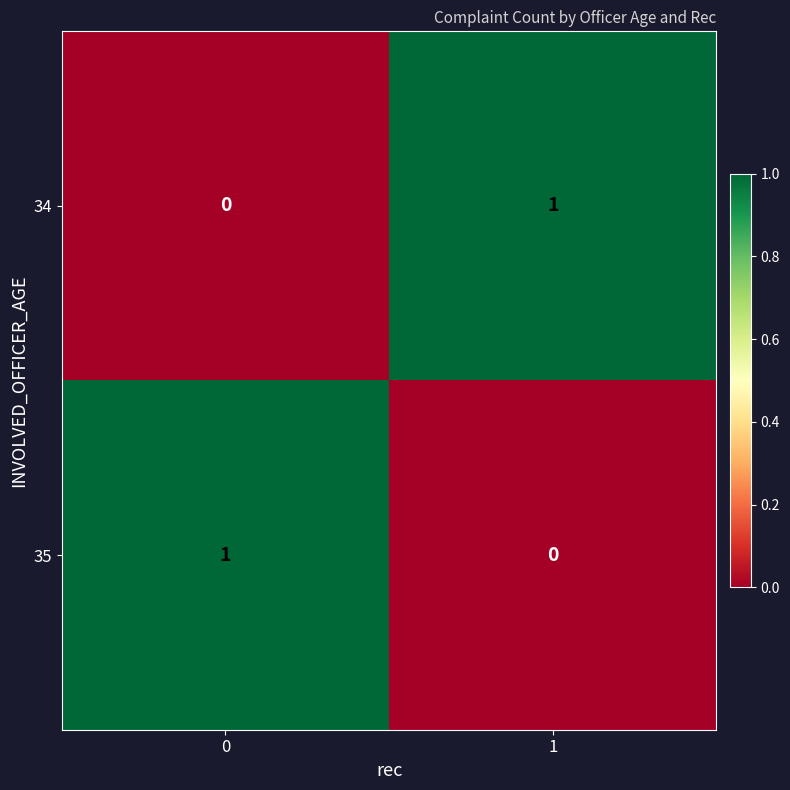

Is the value of 35 at 1 greater than the value of 34 at 1?

No